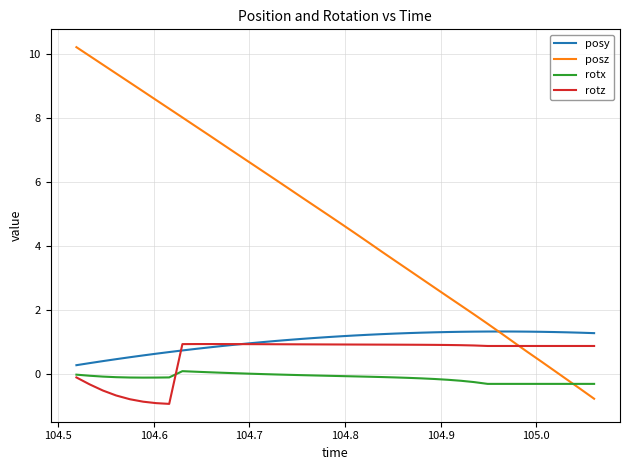

Which series has the largest range (max minus min)?

posz